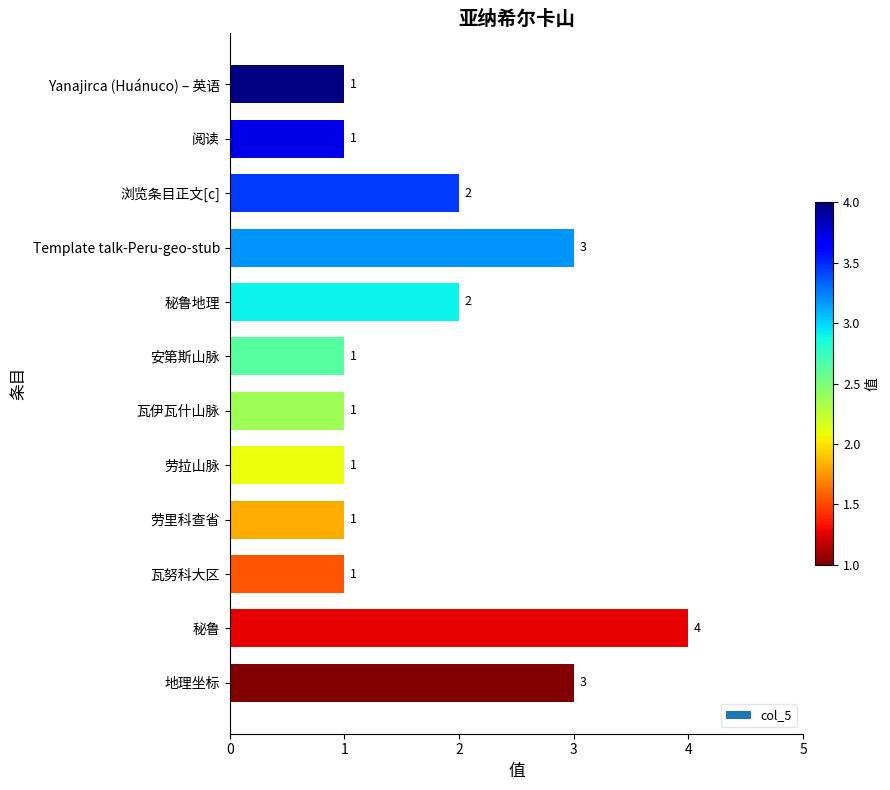

How many bars are there in total?

12